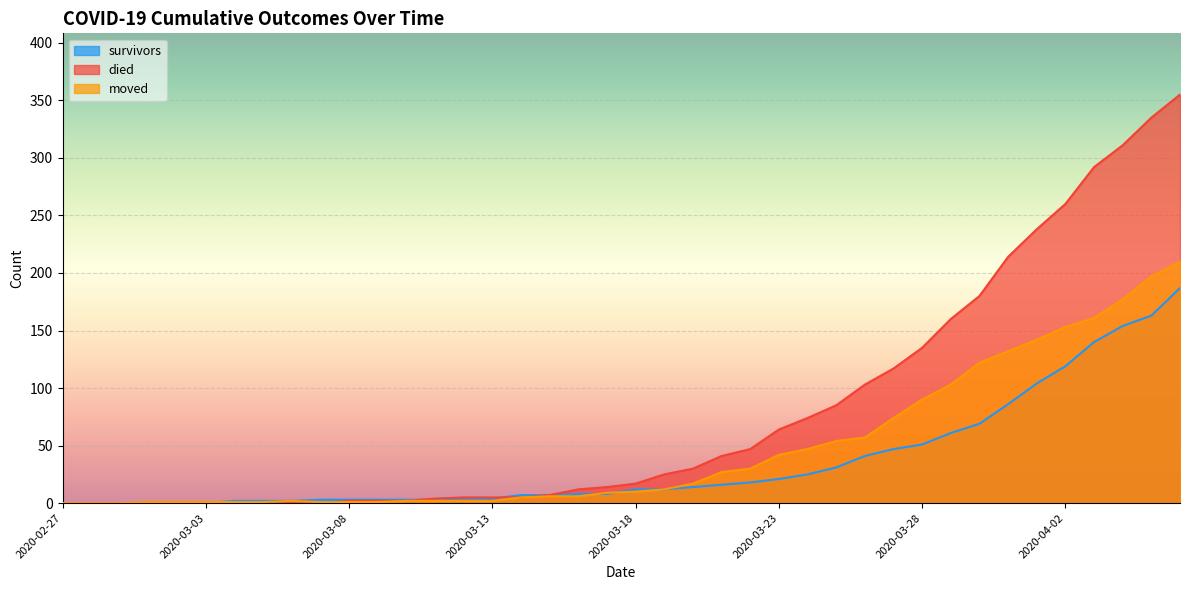

At how many categories does at least one series exceed 62?

15